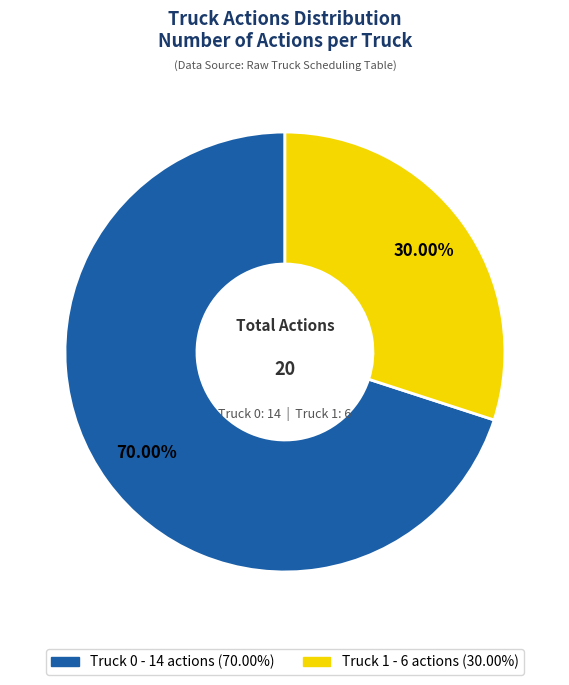

Does any single category account for the majority?

Yes